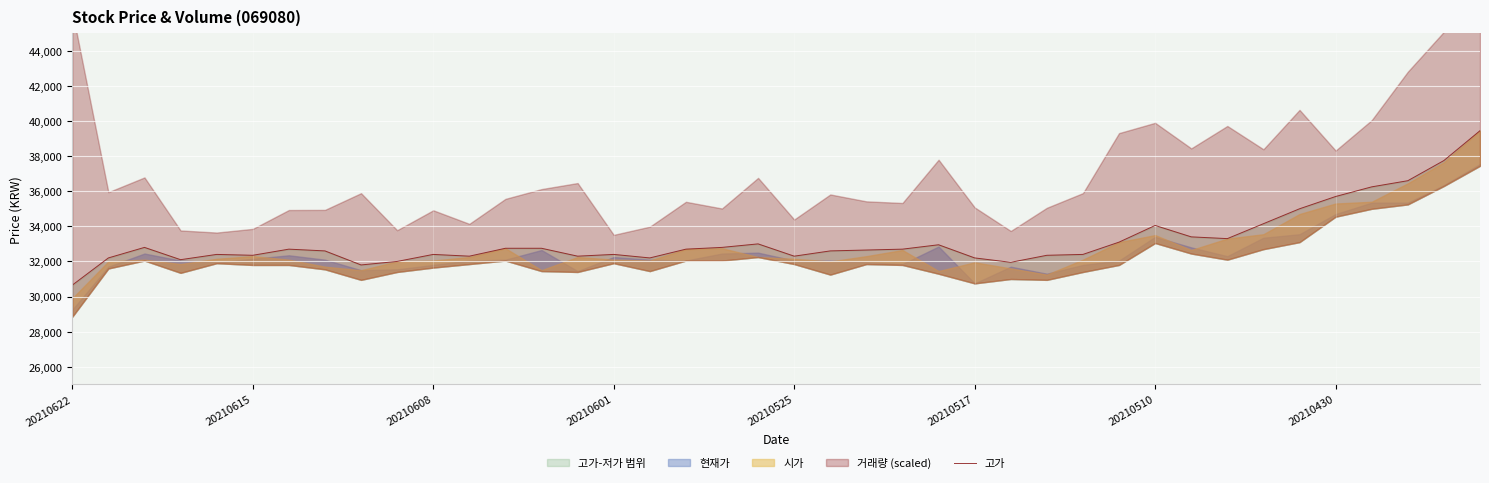

At which category does the chart reach its minimum across all series?

20210622